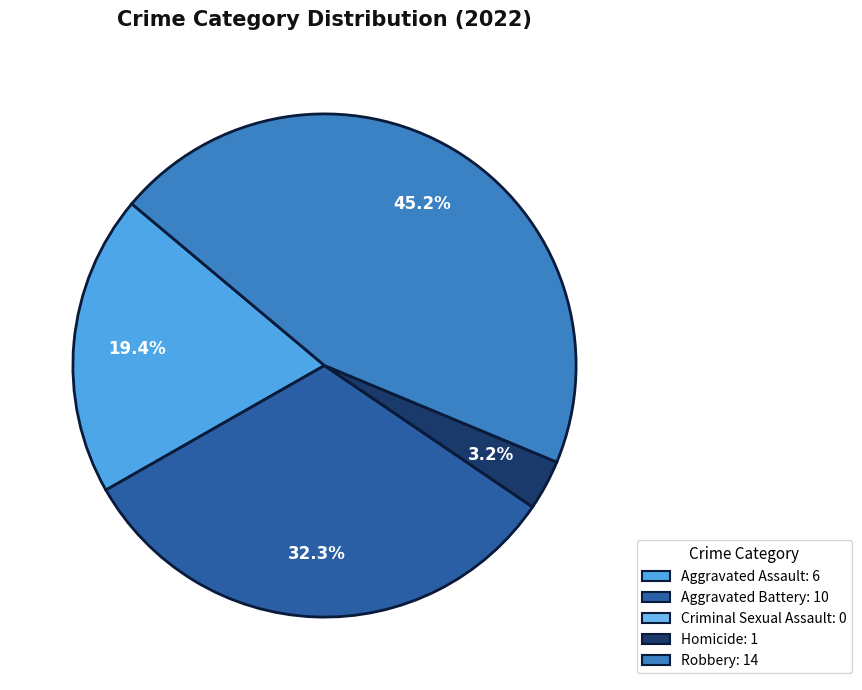

How many segments does this pie chart have?

5